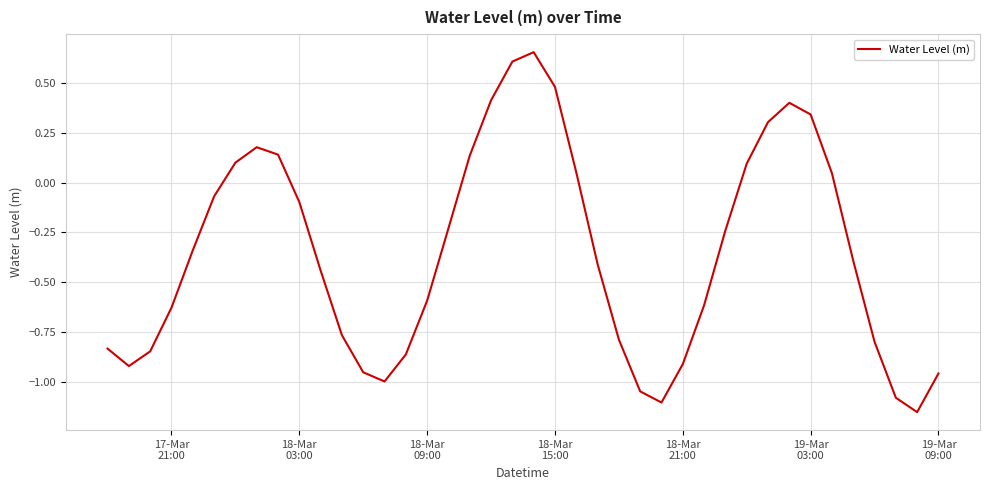

What is the difference between the maximum and minimum values?

1.8